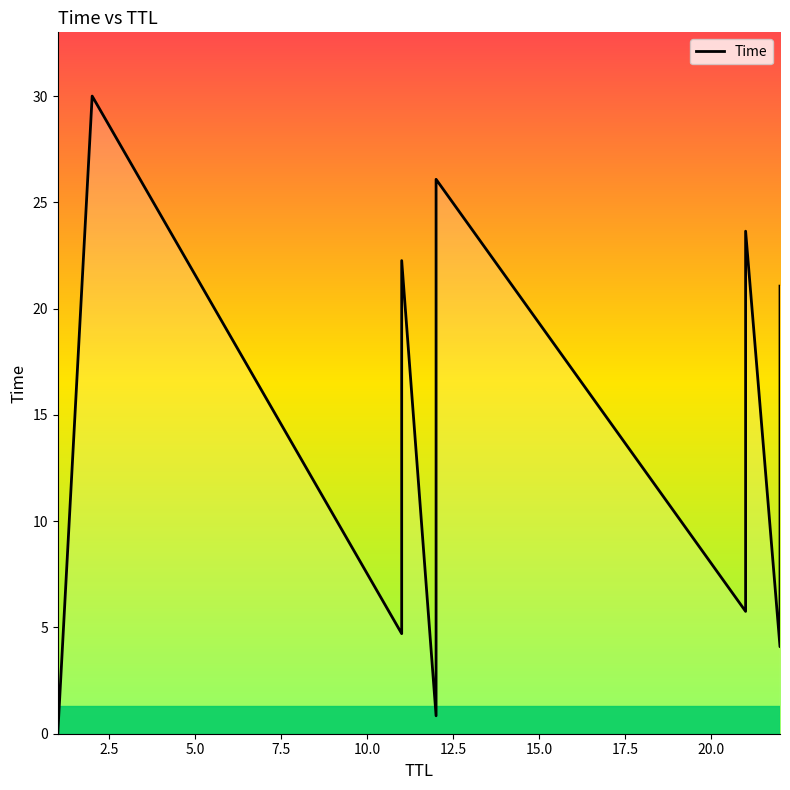

Is this an area chart (filled region under the line)?

No